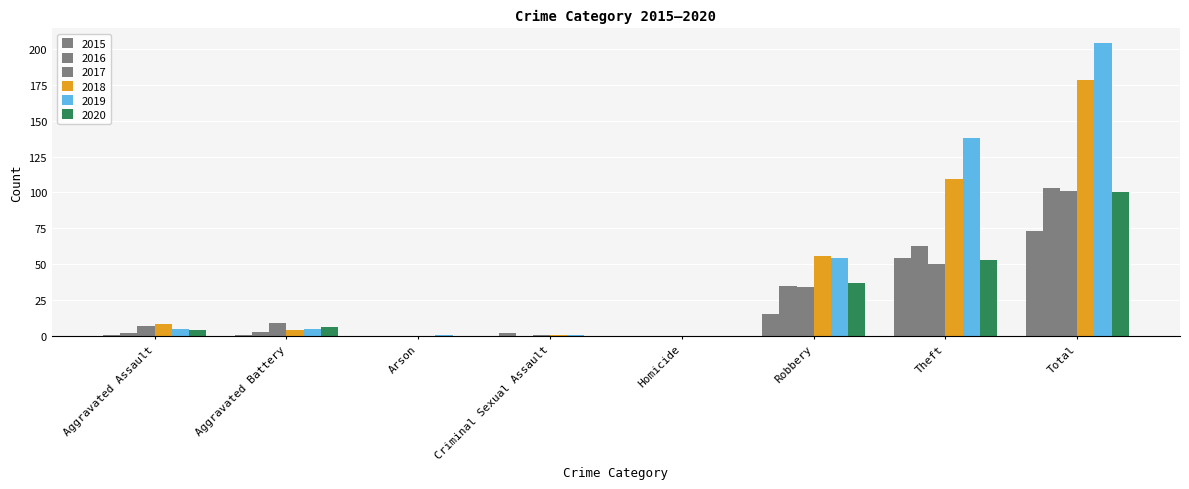

Are the bars horizontal?

No